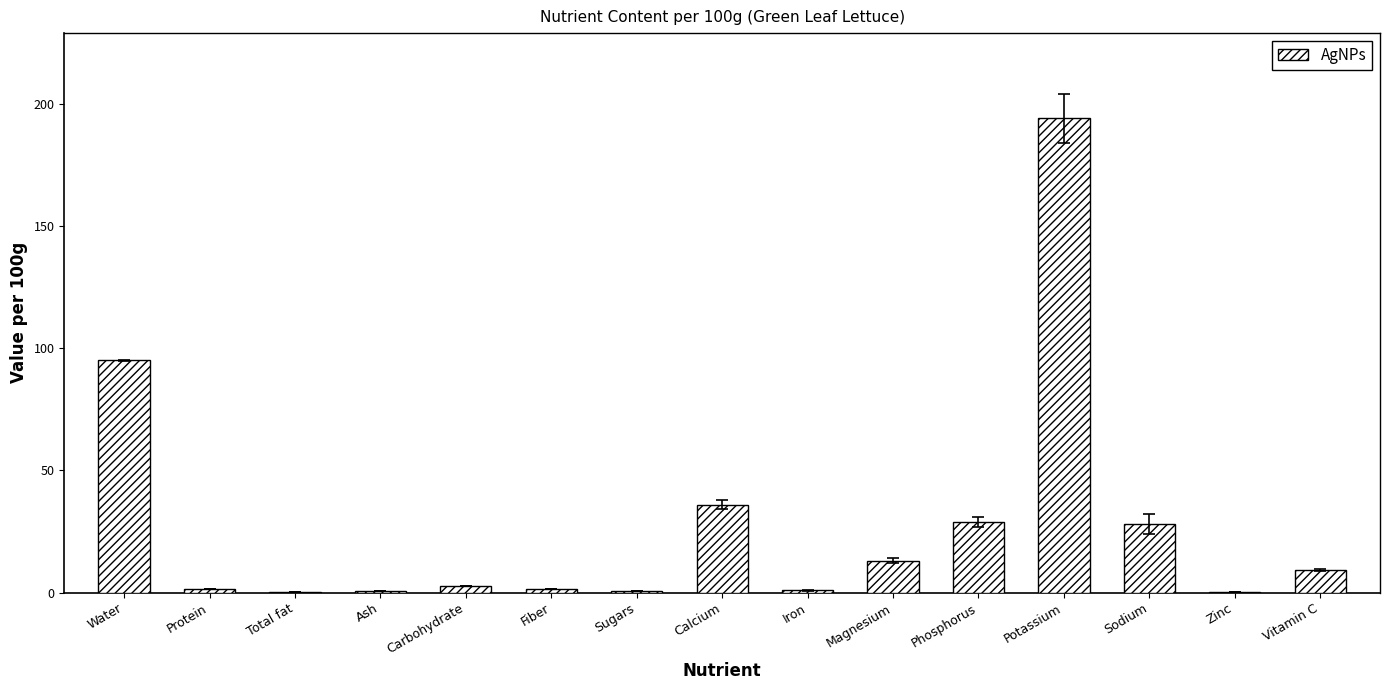

What is the greatest value displayed?

194.0